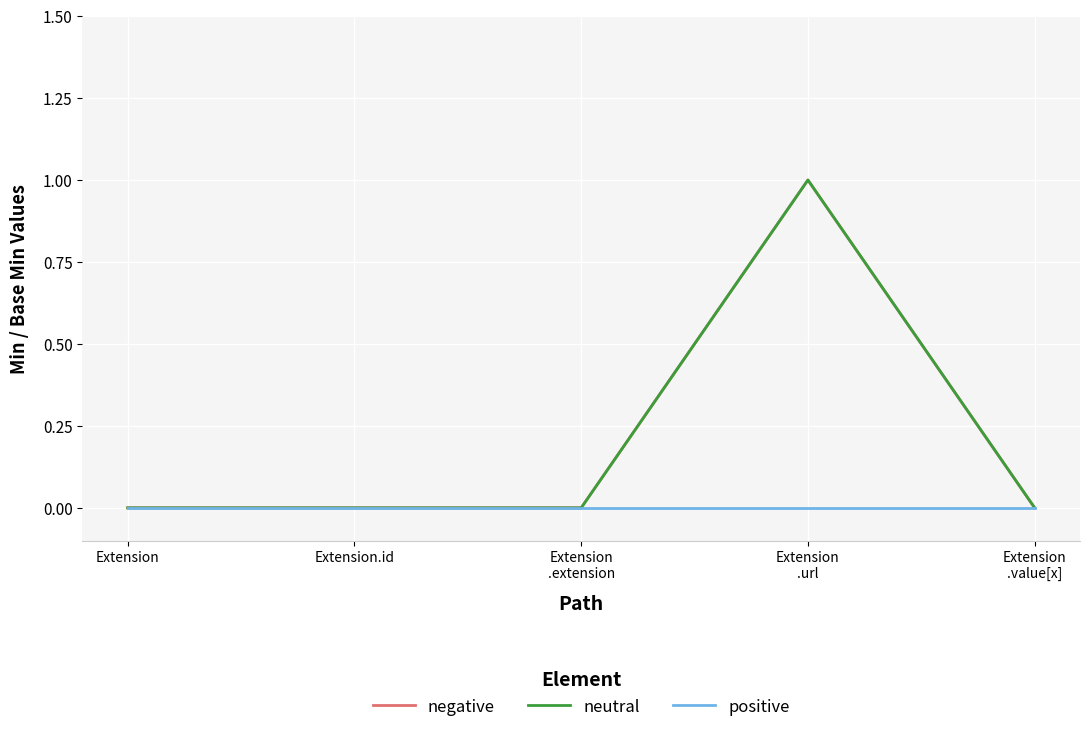

Does the chart have visible grid lines?

Yes